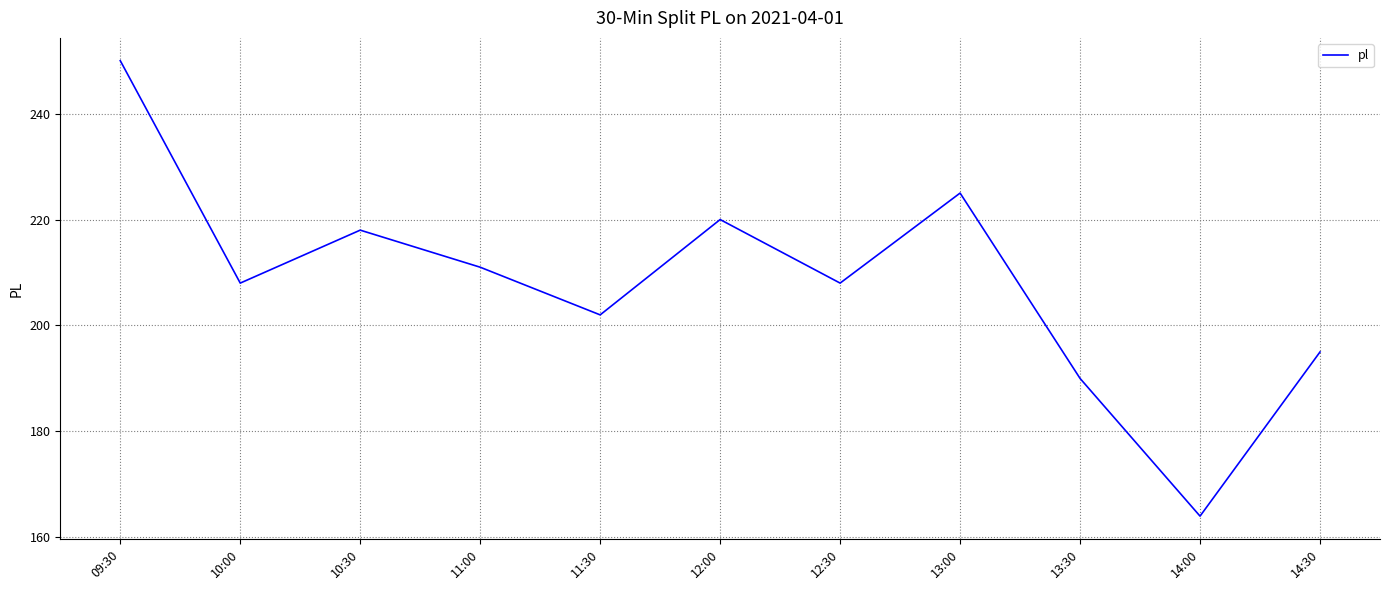

At which category does the data reach its first local valley?

10:00